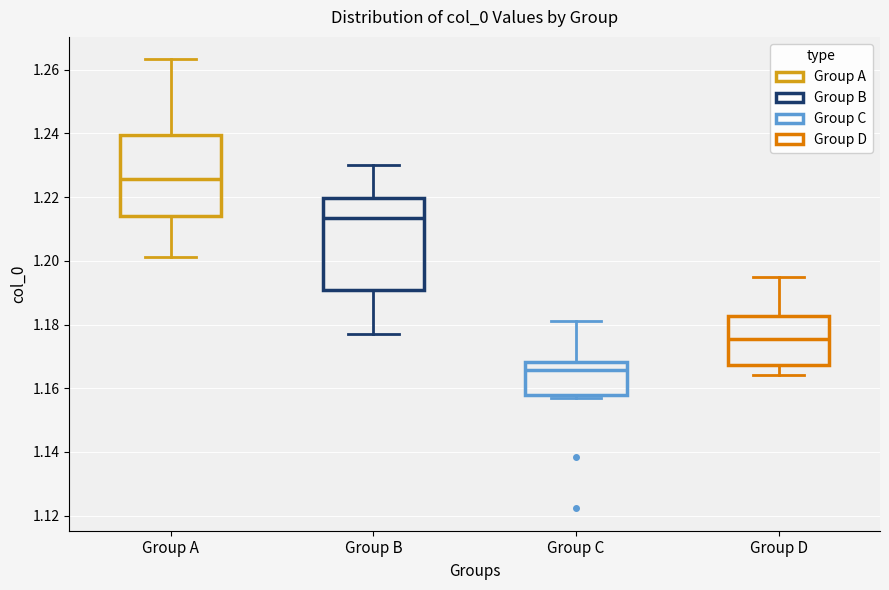

Reading left to right, transcribe this box plot: for each box, give where its median line is, the range the box spans, and where its two whiskers end, as read against the y-axis. The values are not printed on the chart, so give them approximately, as read against the axis.

Group A: median 1.226, box 1.214 to 1.240, whiskers 1.202 to 1.264
Group B: median 1.214, box 1.190 to 1.220, whiskers 1.178 to 1.230
Group C: median 1.166, box 1.158 to 1.168, whiskers 1.156 to 1.182
Group D: median 1.176, box 1.168 to 1.182, whiskers 1.164 to 1.194